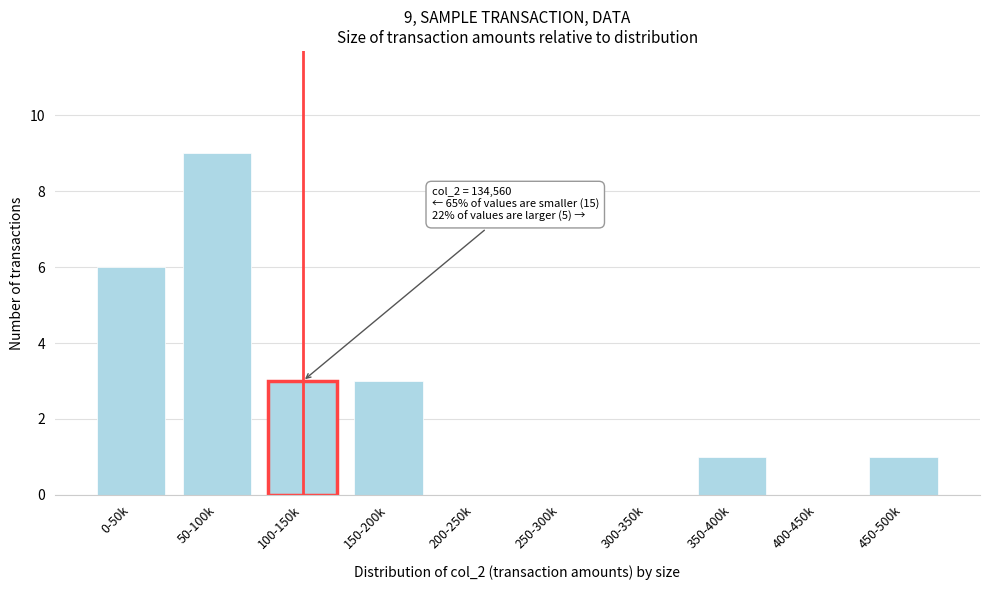

Reading right to left, what are all the values shown in this chart?

450-500k=1	400-450k=0	350-400k=1	300-350k=0	250-300k=0	200-250k=0	150-200k=3	100-150k=3	50-100k=9	0-50k=6